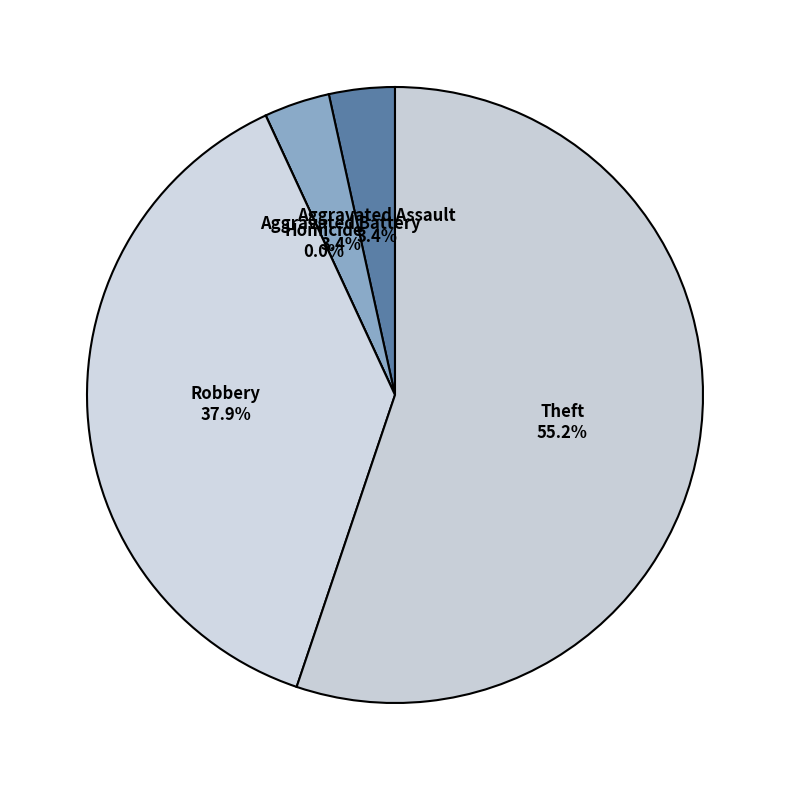

Which category accounts for the majority?

Theft